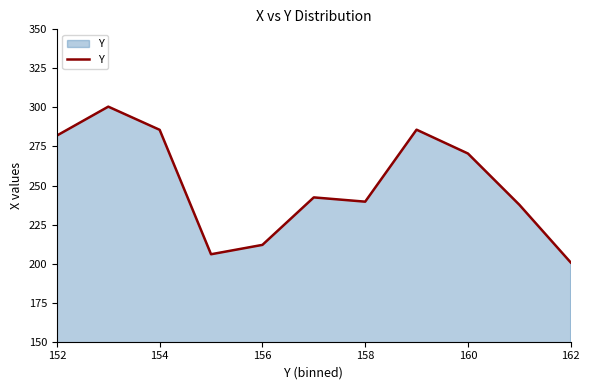

What is the smallest value displayed?

200.8